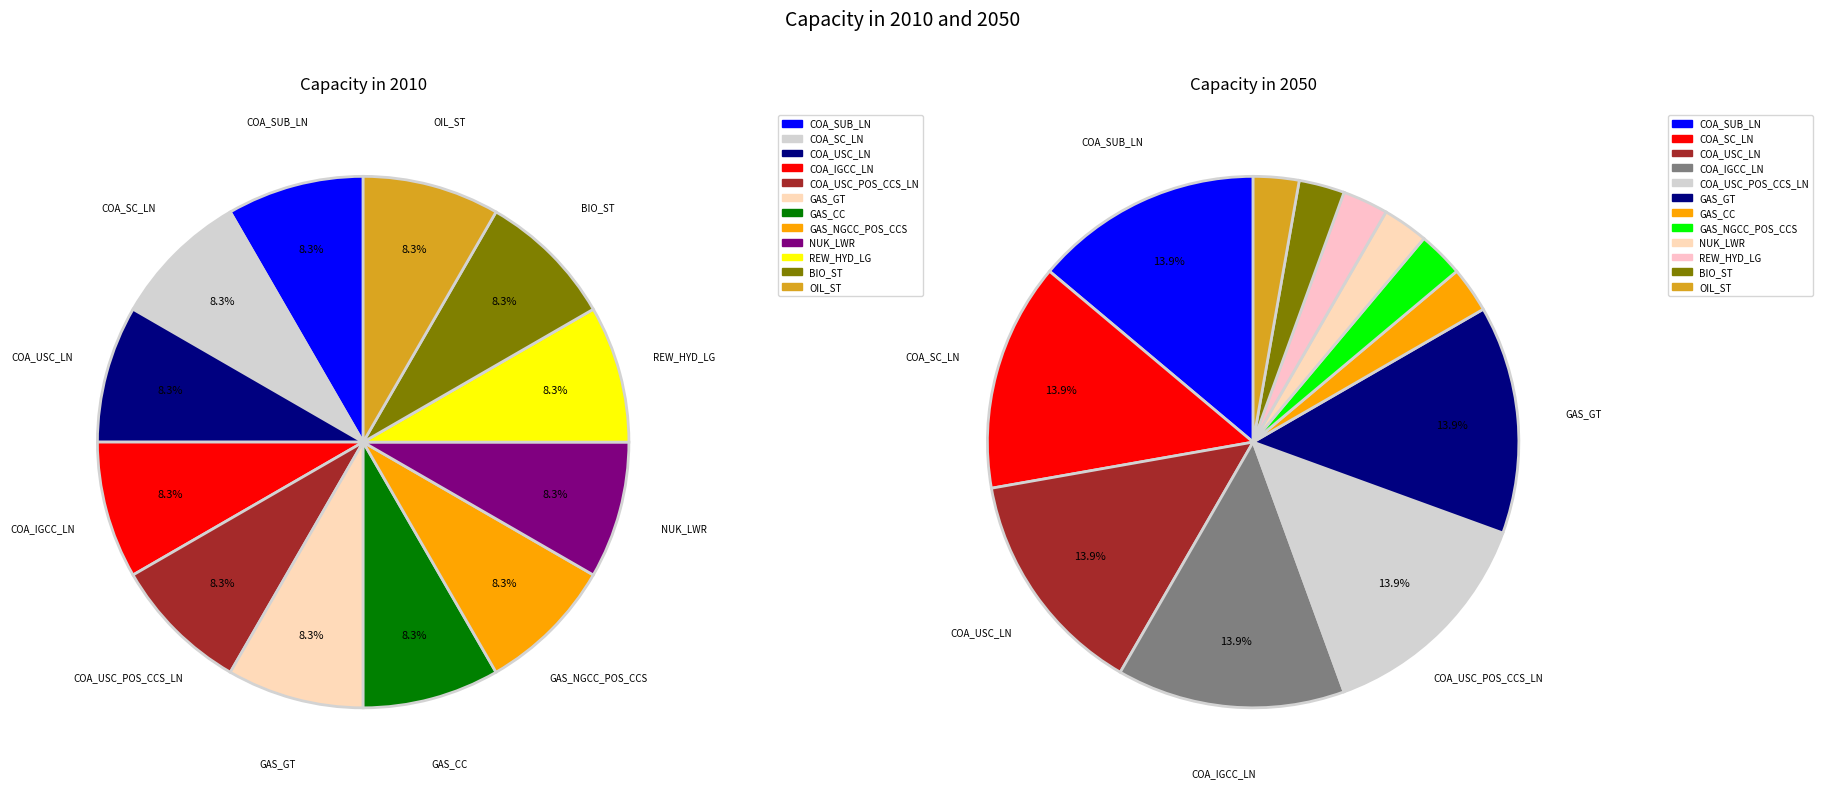

To the nearest percent, what is the difference between the largest and smallest slice percentages?

11%